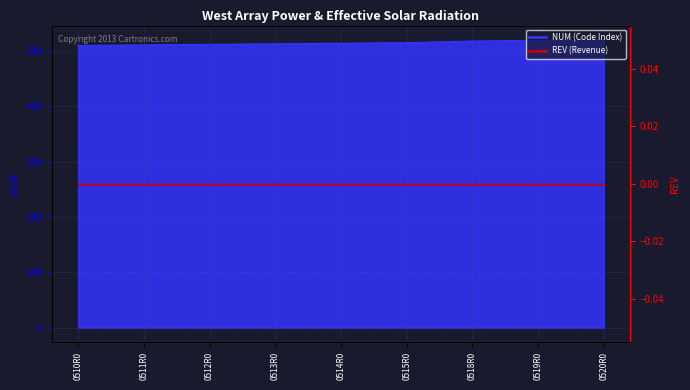

How many lines are shown in the chart?

1